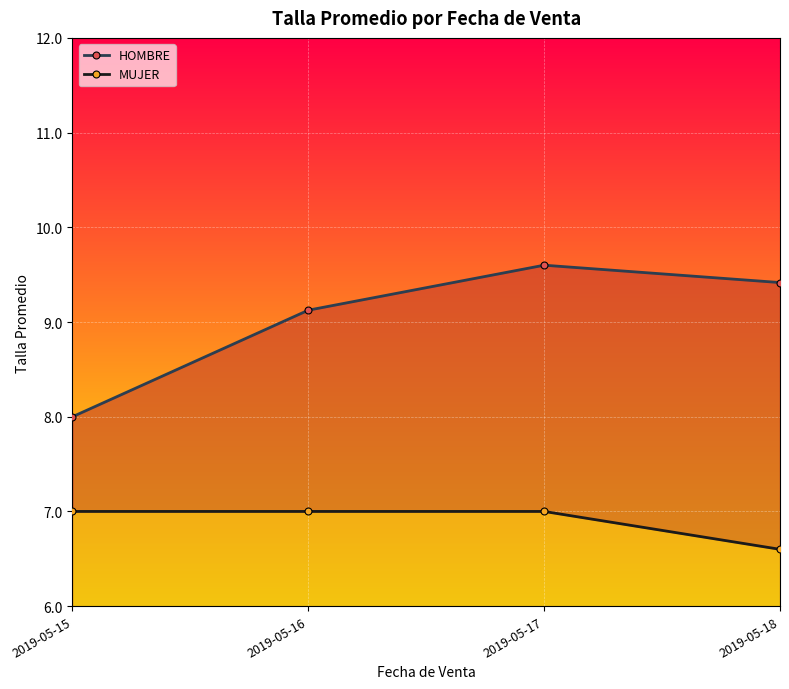

Reading left to right, what are all the values shown in this chart?

HOMBRE: 8.0	9.1	9.6	9.4
MUJER: 7.0	7.0	7.0	6.6